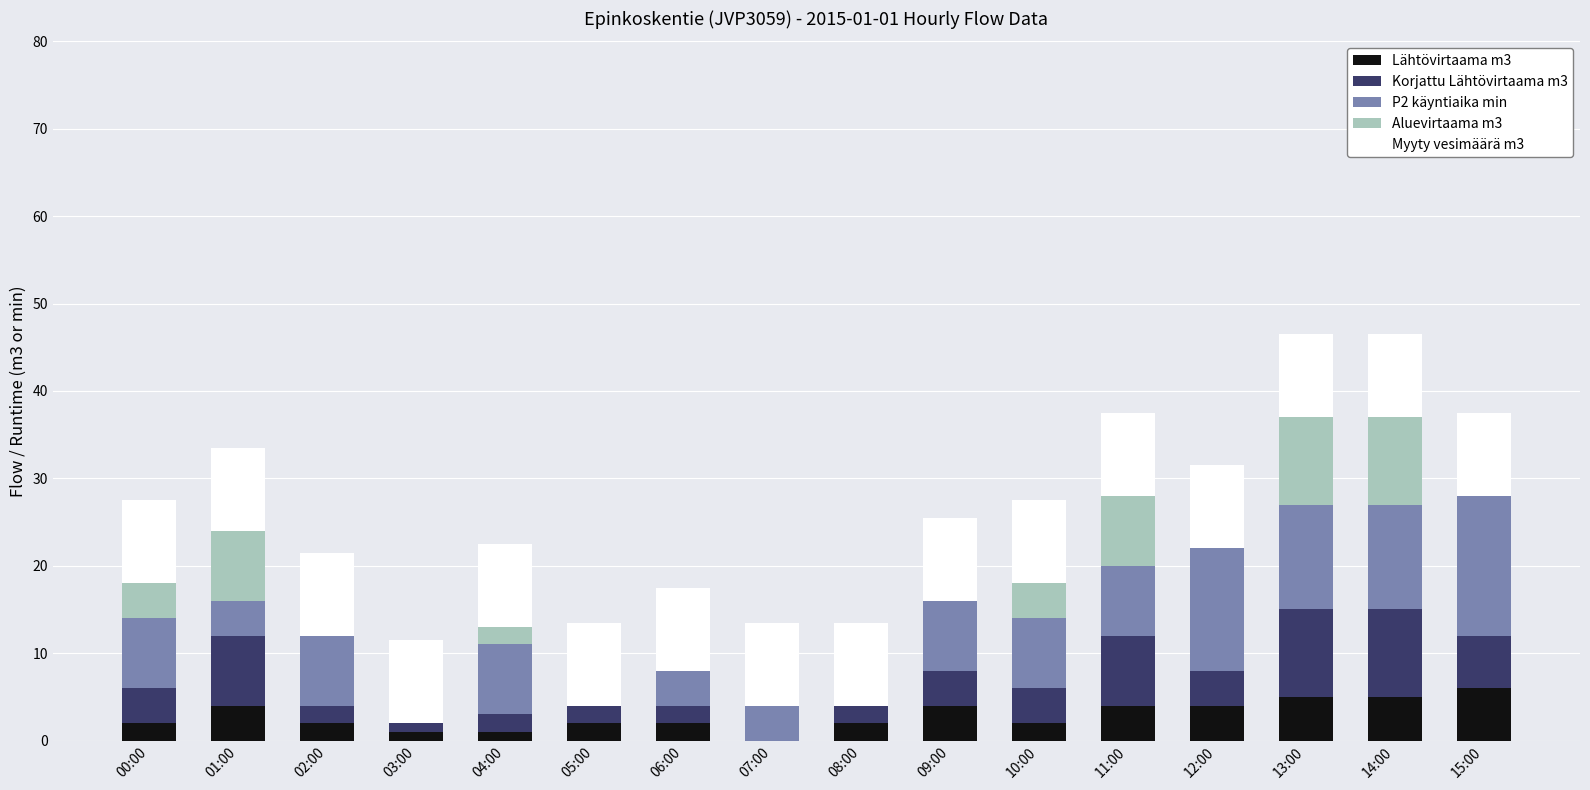

What are all the series names shown in the legend?

Lähtövirtaama m3, Korjattu Lähtövirtaama m3, P2 käyntiaika min, Aluevirtaama m3, Myyty vesimäärä m3